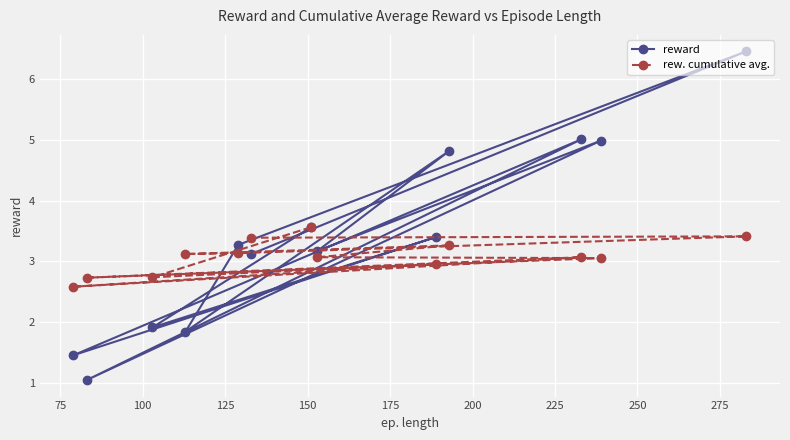

Which series has the largest range (max minus min)?

reward